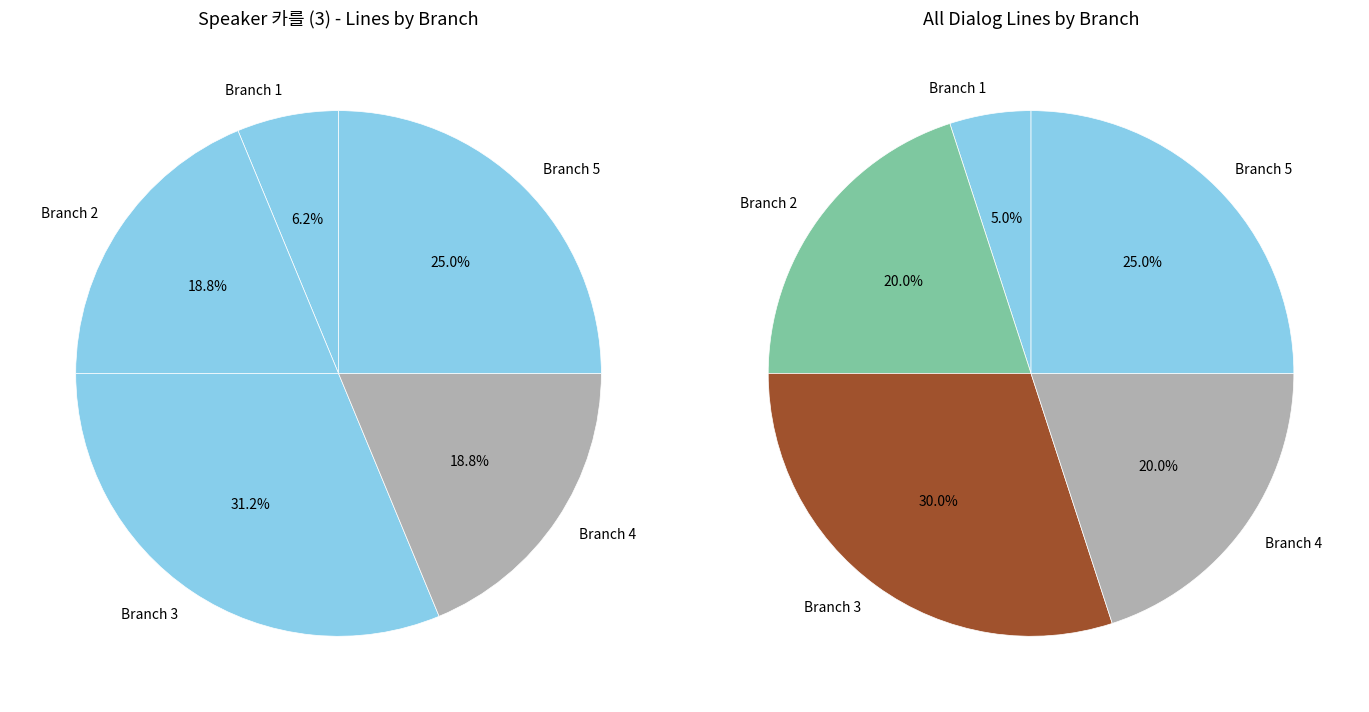

The 1 slice represents 18% of the pie. True or false?

False